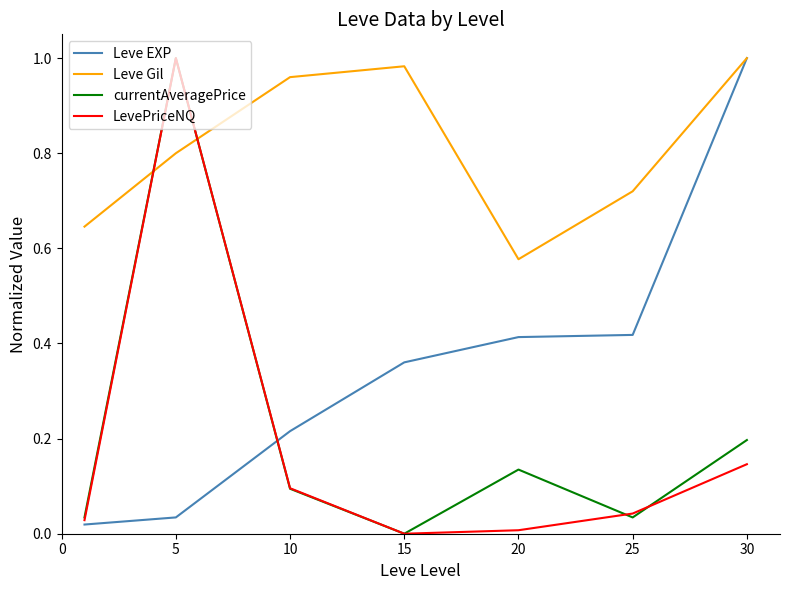

Which series has the largest total across all categories?

Leve Gil